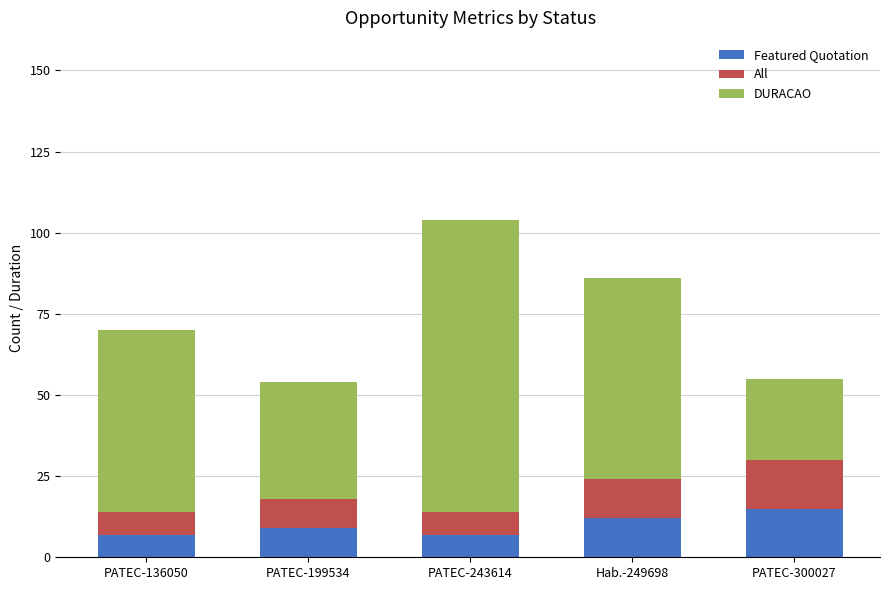

True or false: Featured Quotation has a value of 7 at PATEC-243614.

True